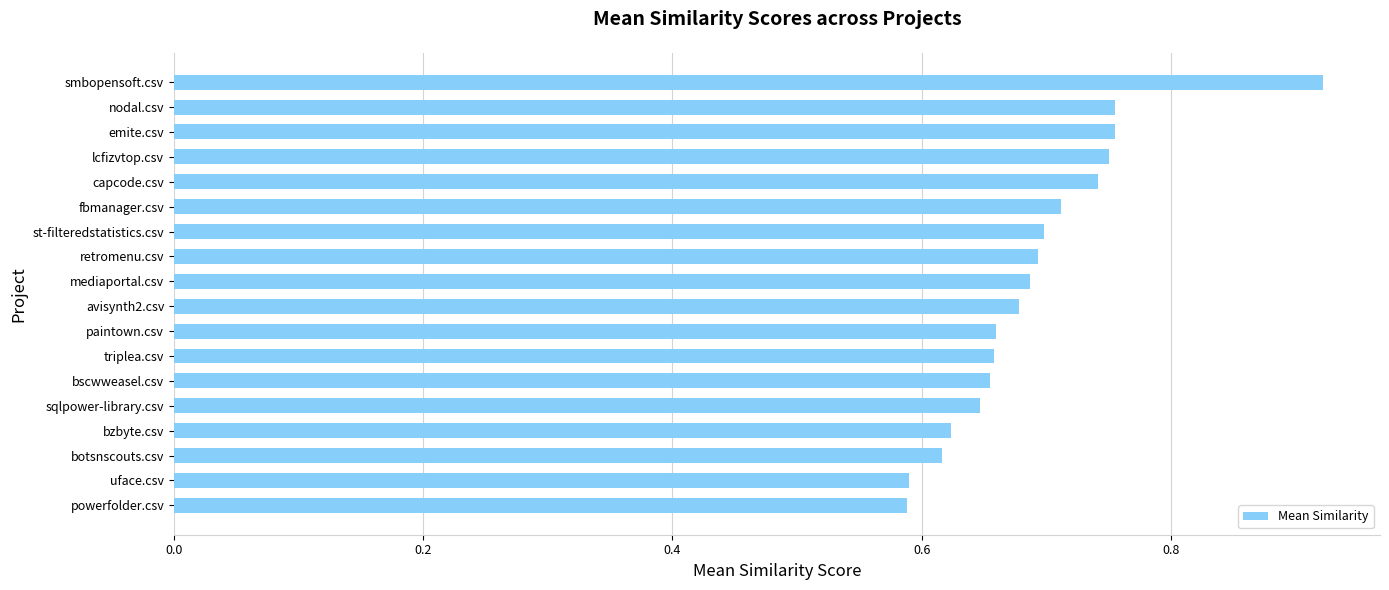

How many bars are there in total?

18